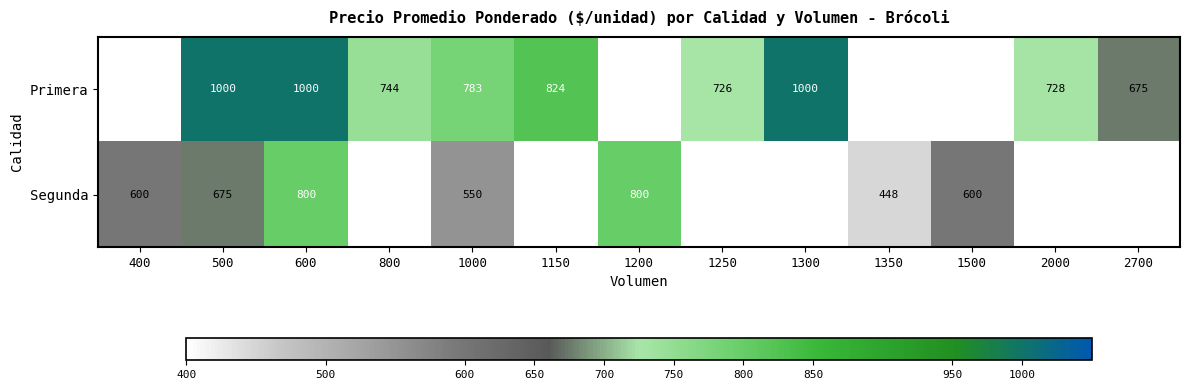

What is the difference between the highest and lowest values at 500?

325